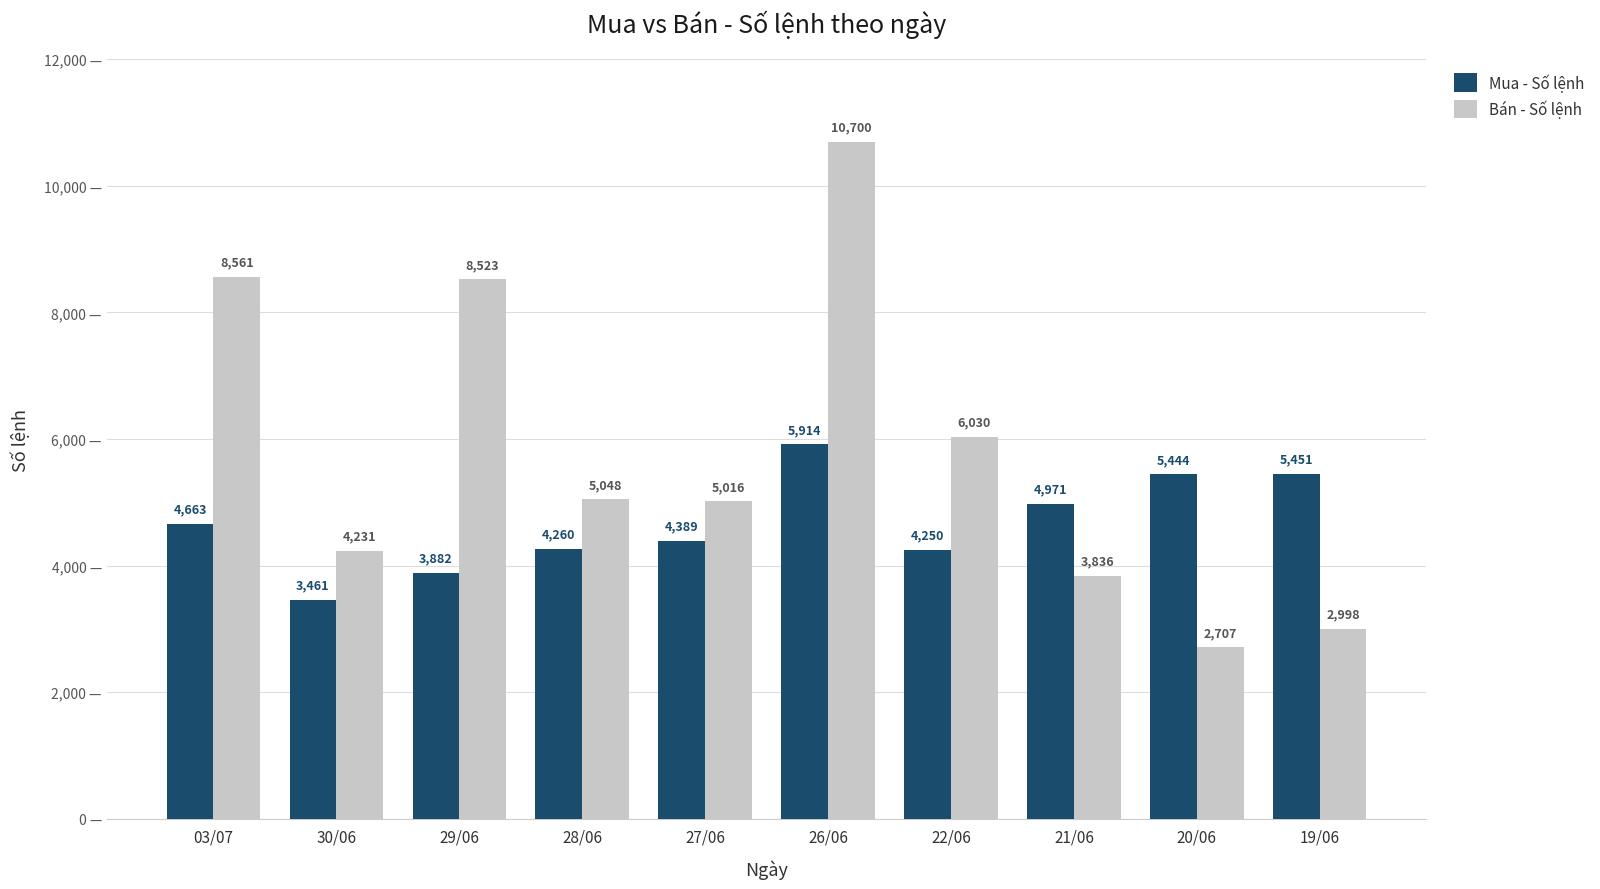

List the labels in order of Bán - Số lệnh value, largest first.

26/06, 03/07, 29/06, 22/06, 28/06, 27/06, 30/06, 21/06, 19/06, 20/06